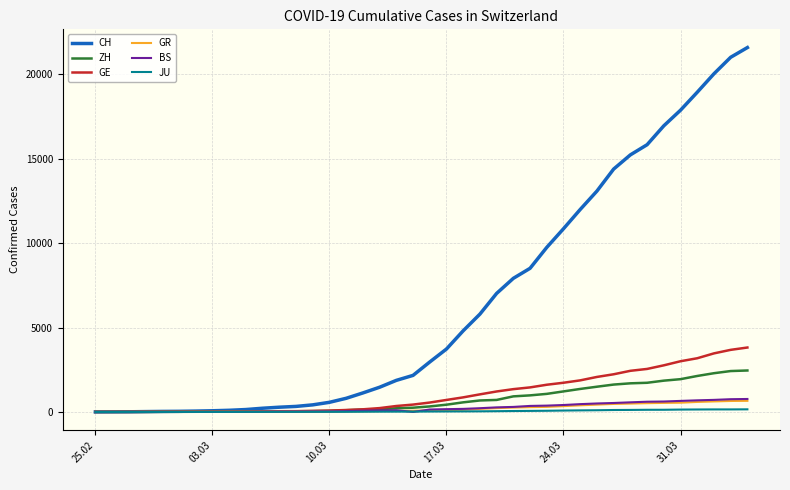

What is the average value of the BS series?

243